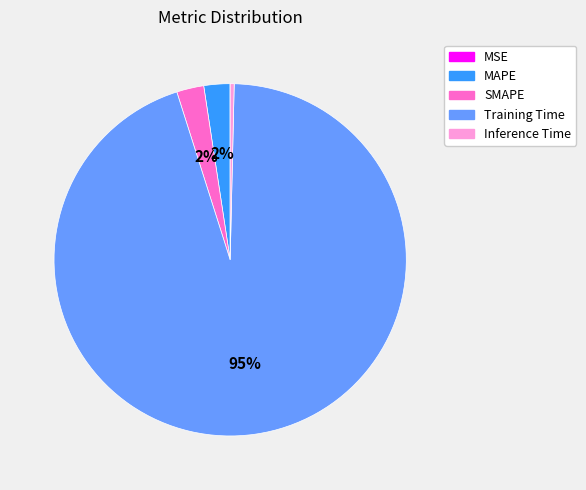

Between Training Time and SMAPE, which is larger?

Training Time